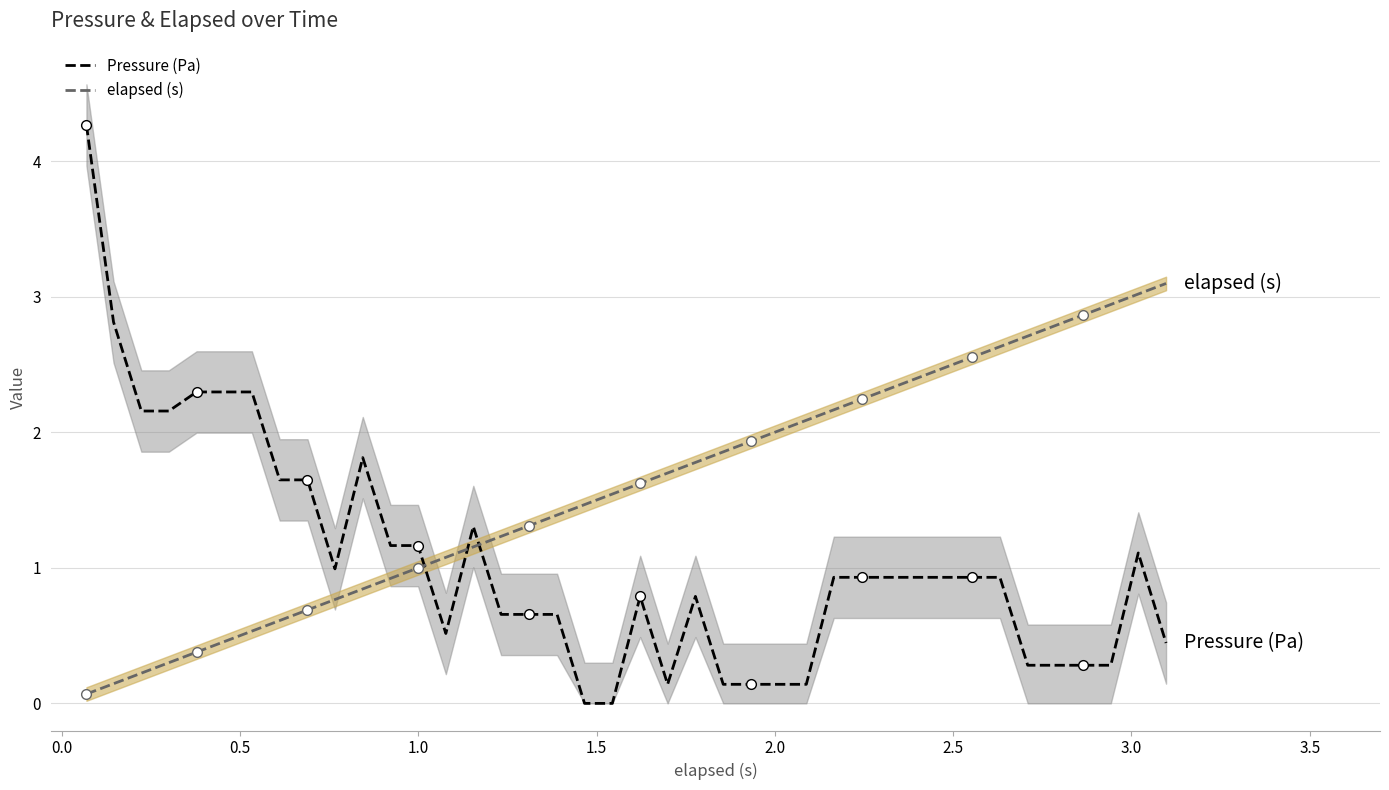

What is the sum of all elapsed (s) values?

63.3